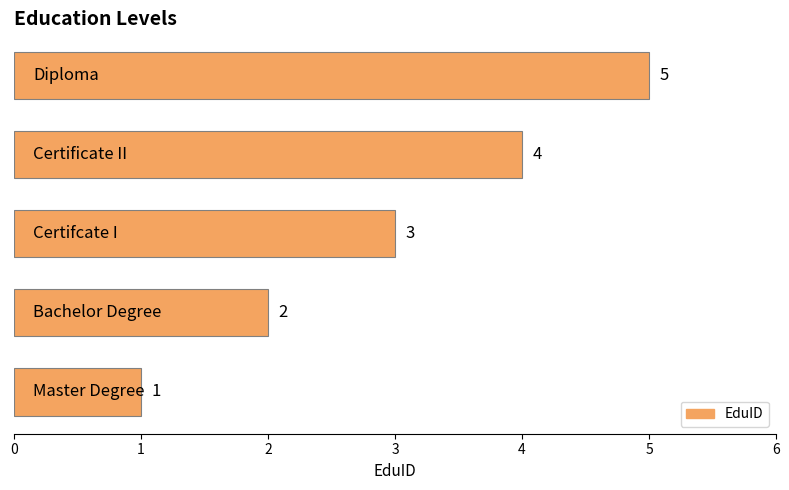

Count the values in the range 2 to 4.

3